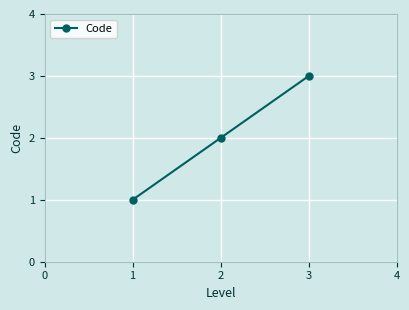

List the labels in order of value, smallest first.

1, 2, 3